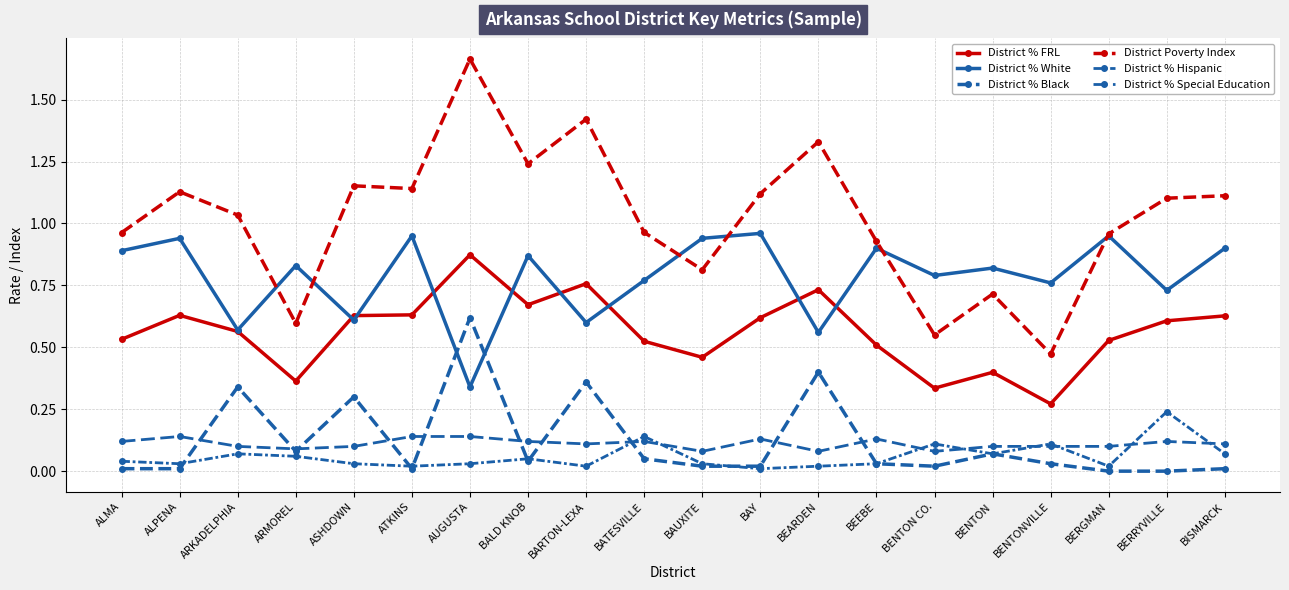

How many distinct data groups are displayed?

6